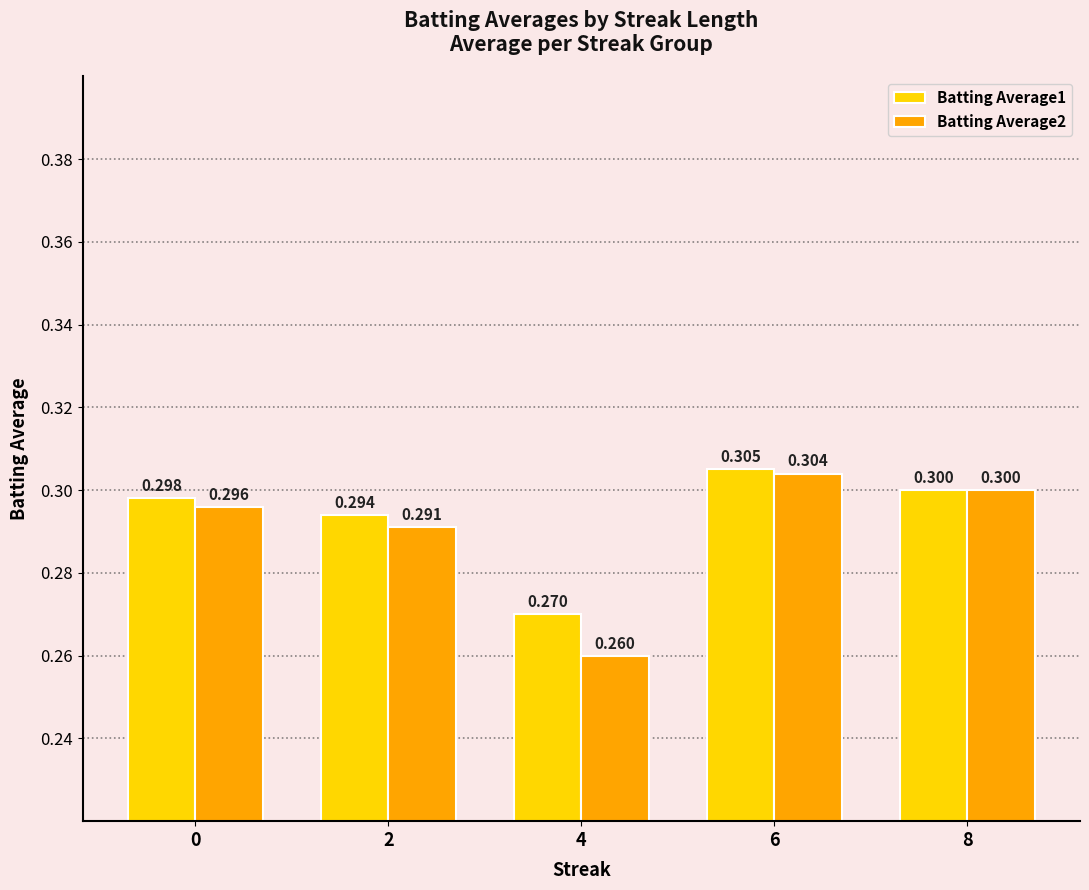

Reading right to left, what are all the values shown in this chart?

Batting Average1: 8=0.3	6=0.3	4=0.3	2=0.3	0=0.3
Batting Average2: 8=0.3	6=0.3	4=0.3	2=0.3	0=0.3